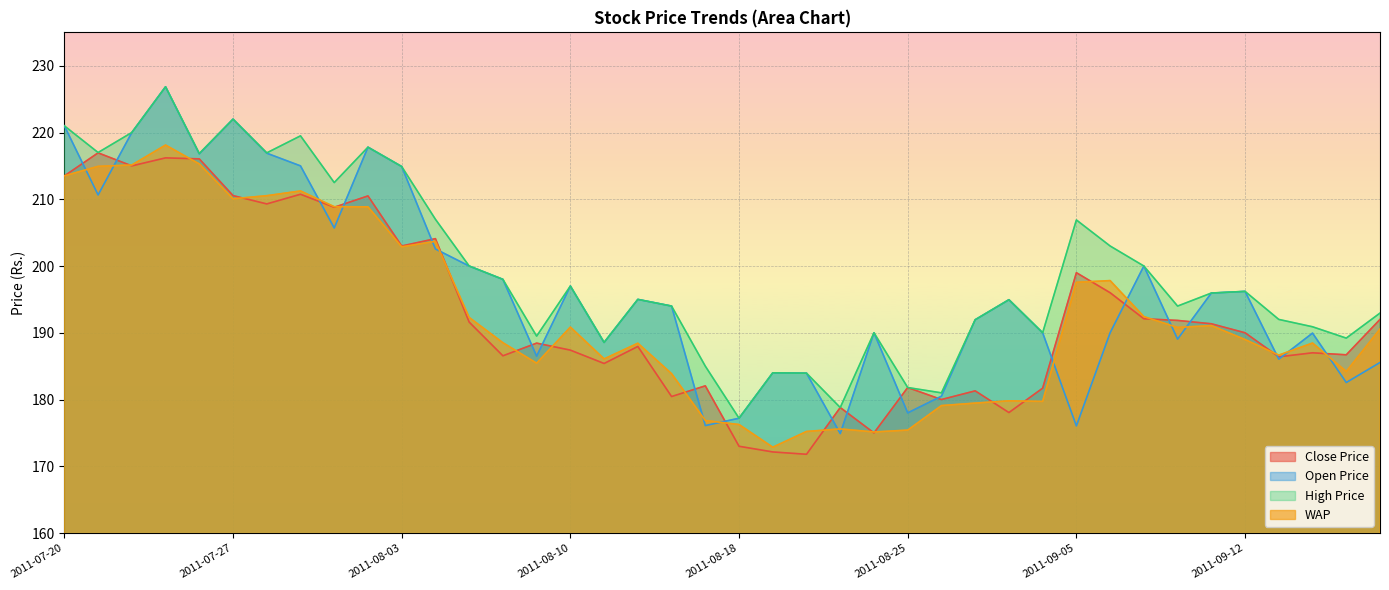

What is the average value of the Open Price series?

196.6